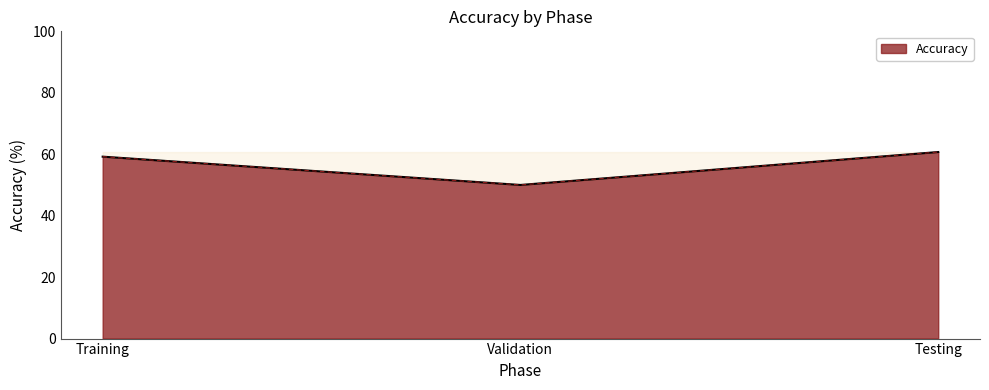

What position from the right is Training?

3